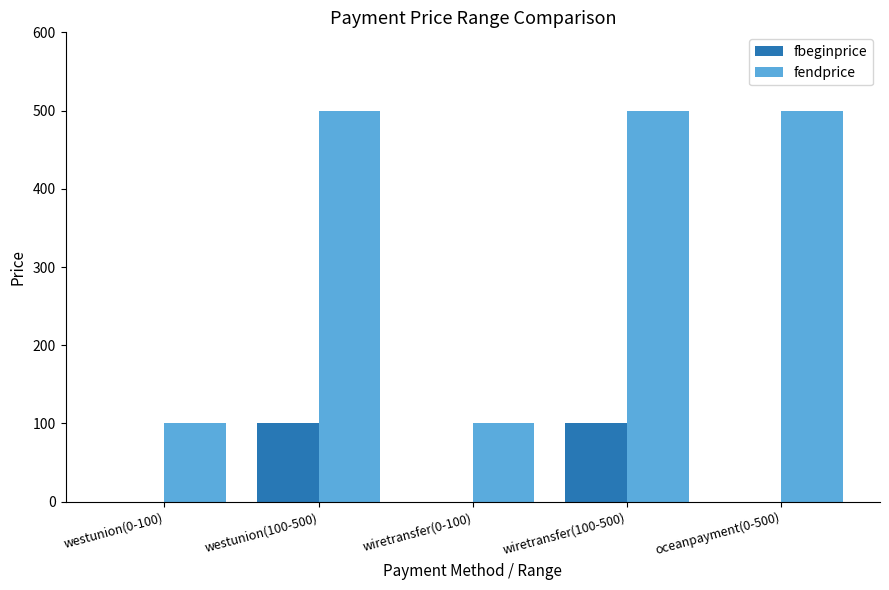

The fendprice series shows 27 at westunion(0-100). True or false?

False